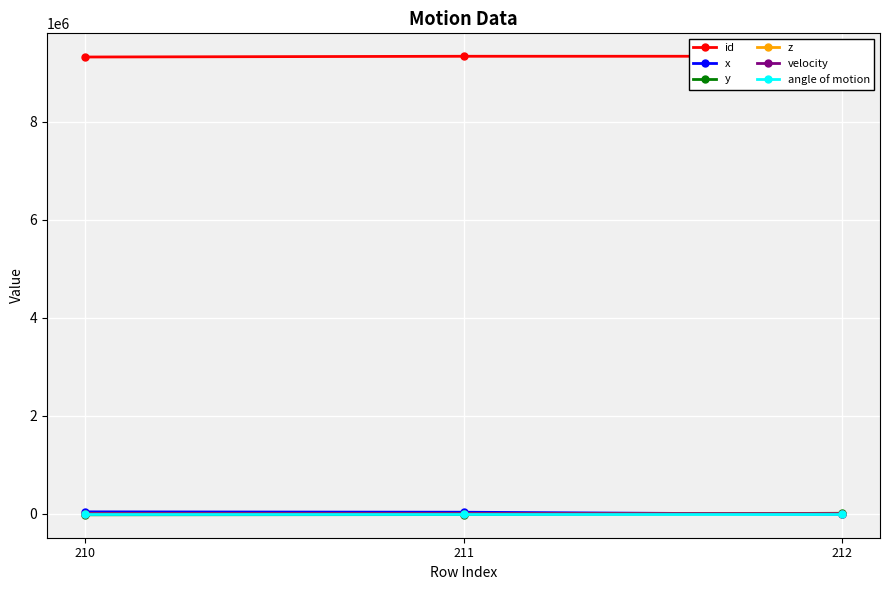

Is the value of angle of motion at 211 greater than the value of z at 210?

No